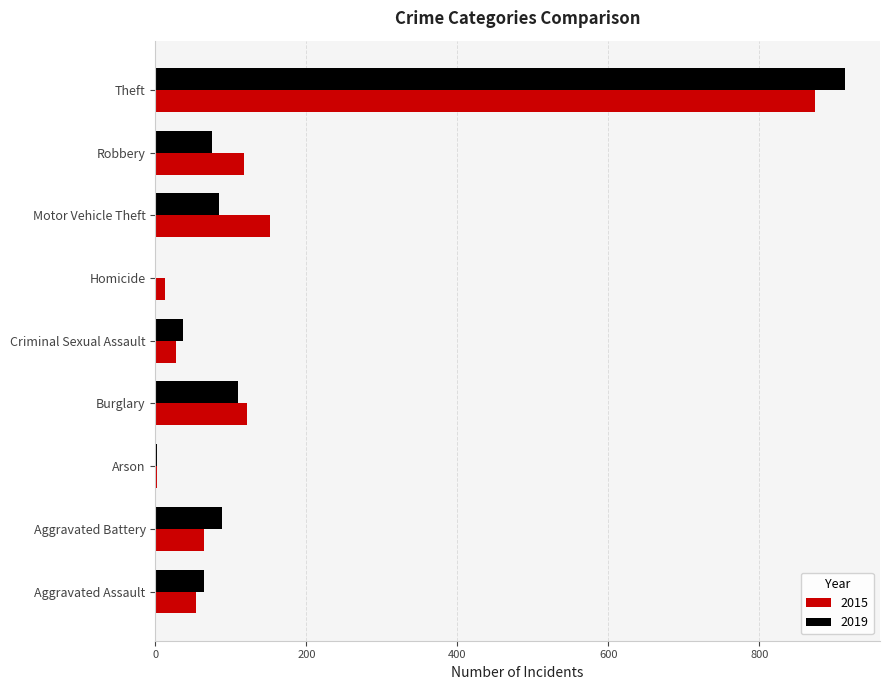

At which label is 2015 closest to 438?

Motor Vehicle Theft